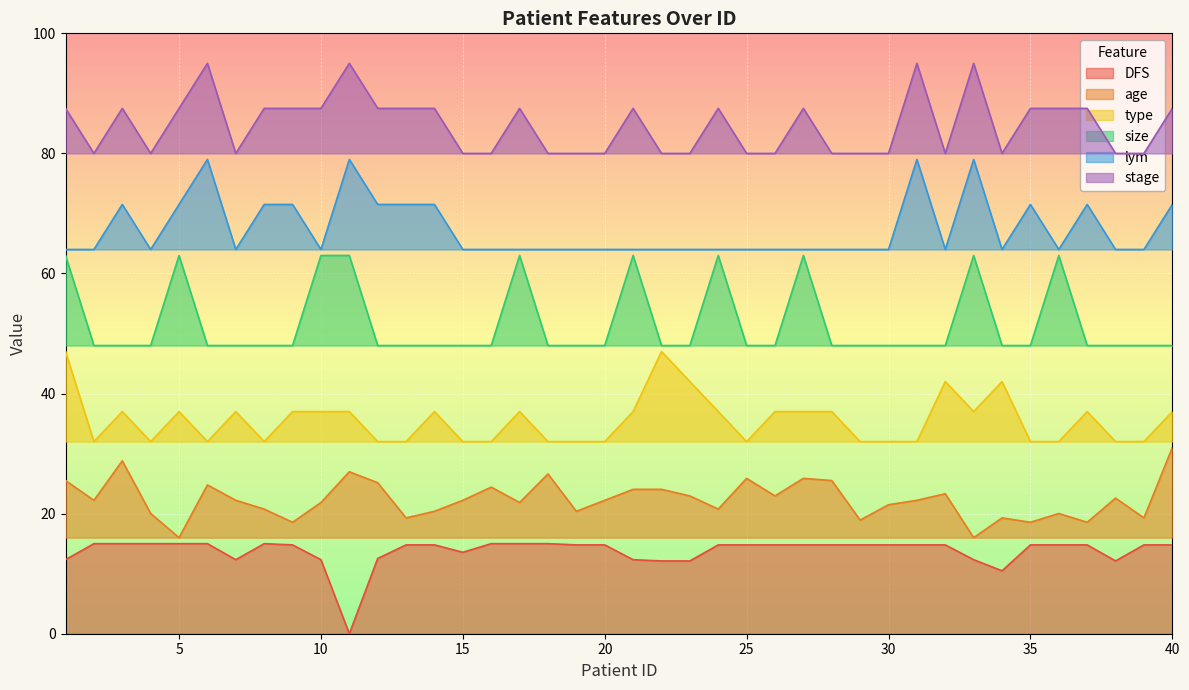

Is the value of size at 28 greater than the value of type at 38?

Yes